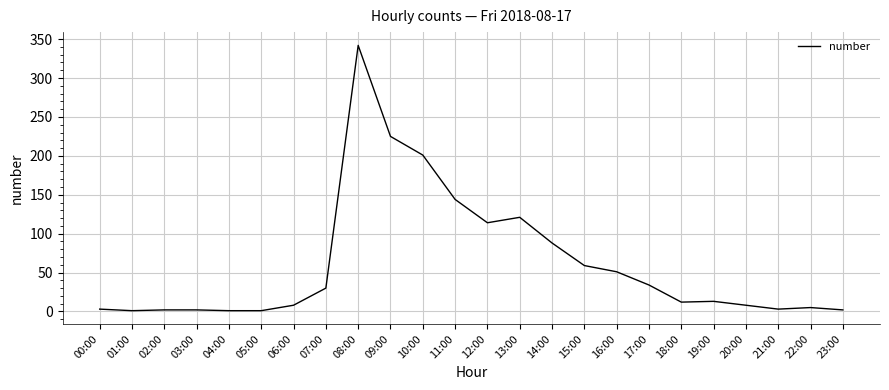

What is the change in value from 17:00 to 20:00?

-26